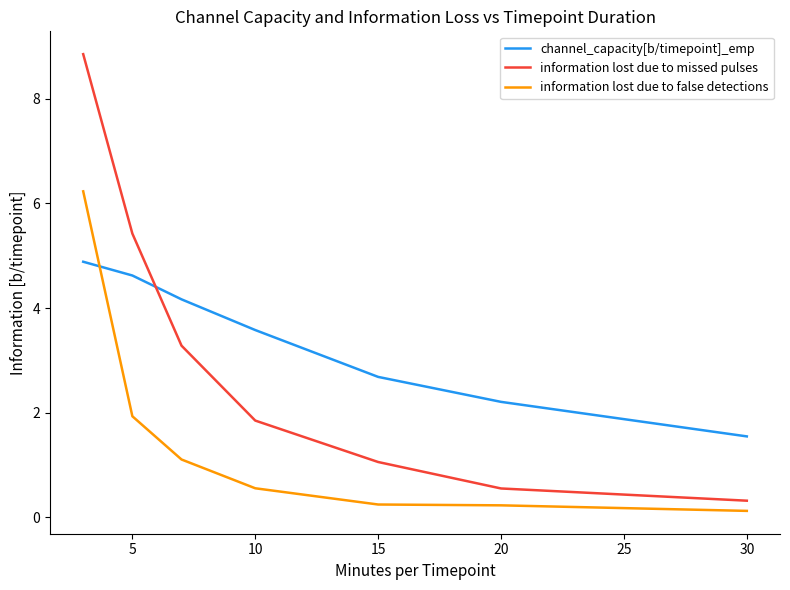

Which series ends up on top after the final intersection of information lost due to false detections and channel_capacity[b/timepoint]_emp?

channel_capacity[b/timepoint]_emp